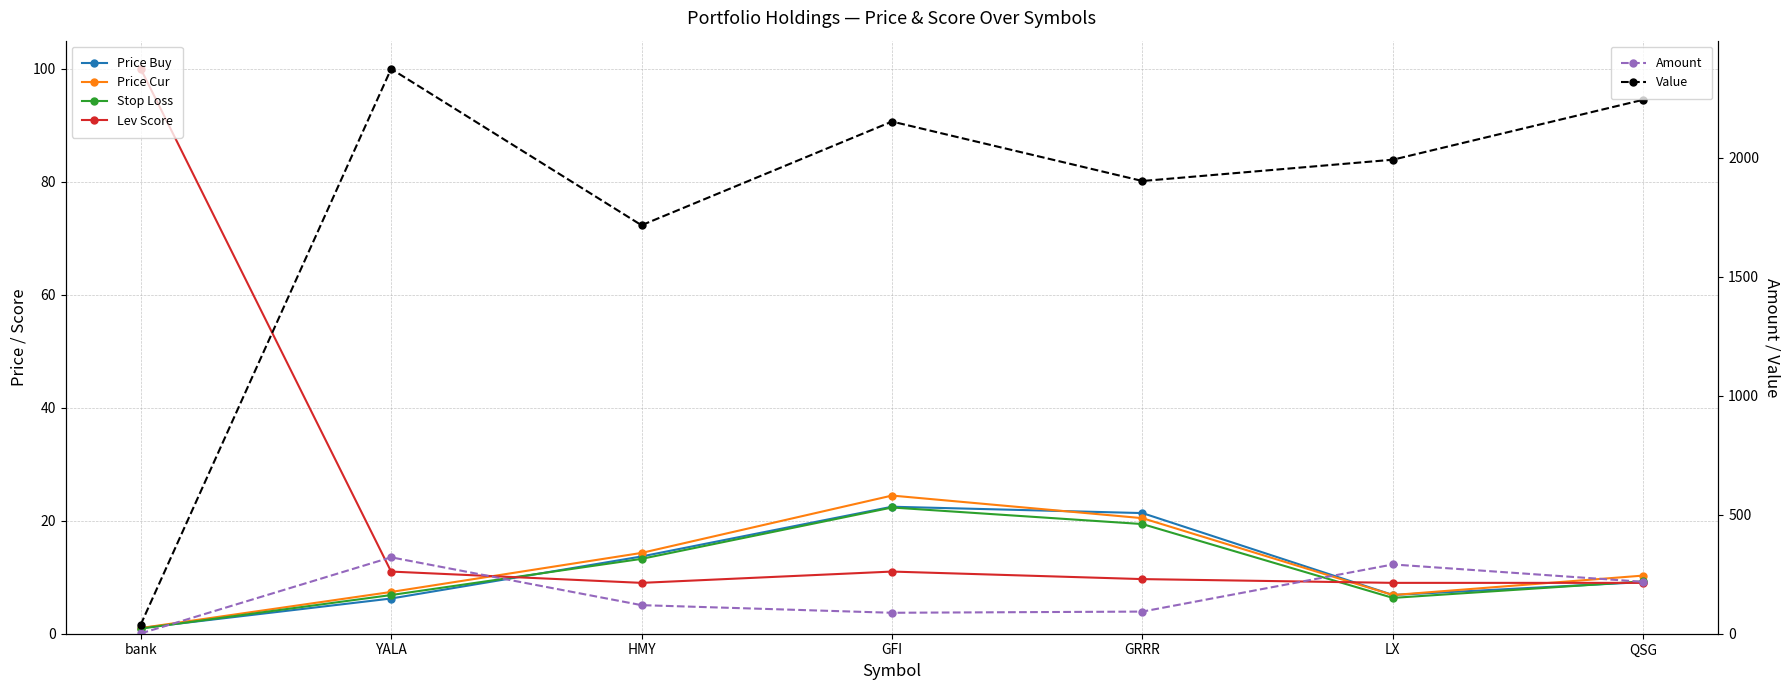

What is the label of the 4th point from the left?

GFI